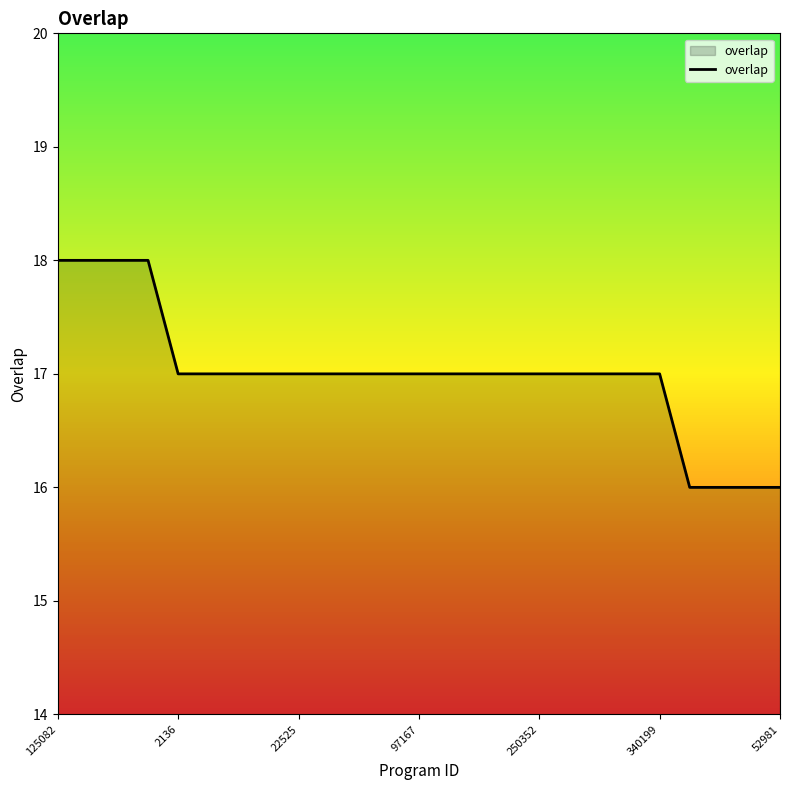

What is the difference between the maximum and minimum values?

2